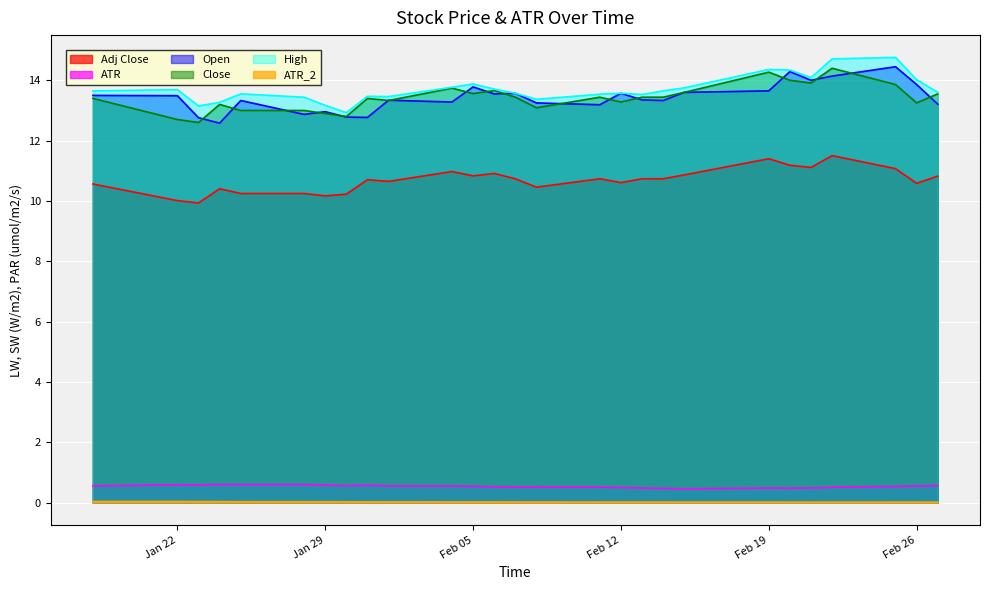

True or false: Open and ATR cross at least once.

False